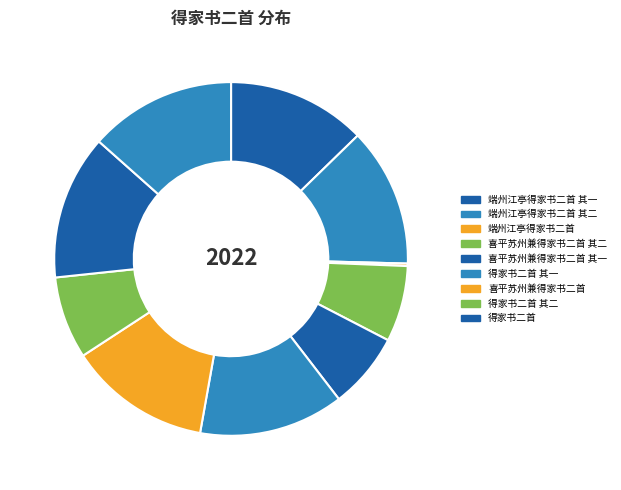

Which slice is the smallest?

端州江亭得家书二首